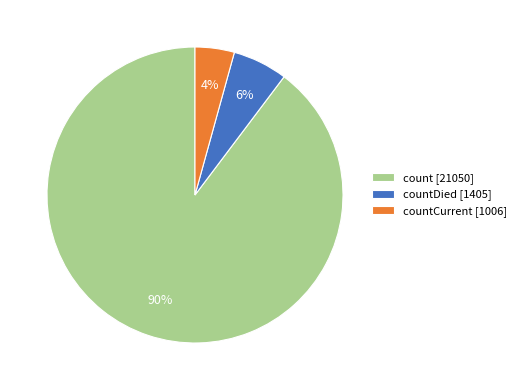

Approximately how many times larger is the value at countCurrent [1006] compared to countDied [1405]?

0.7